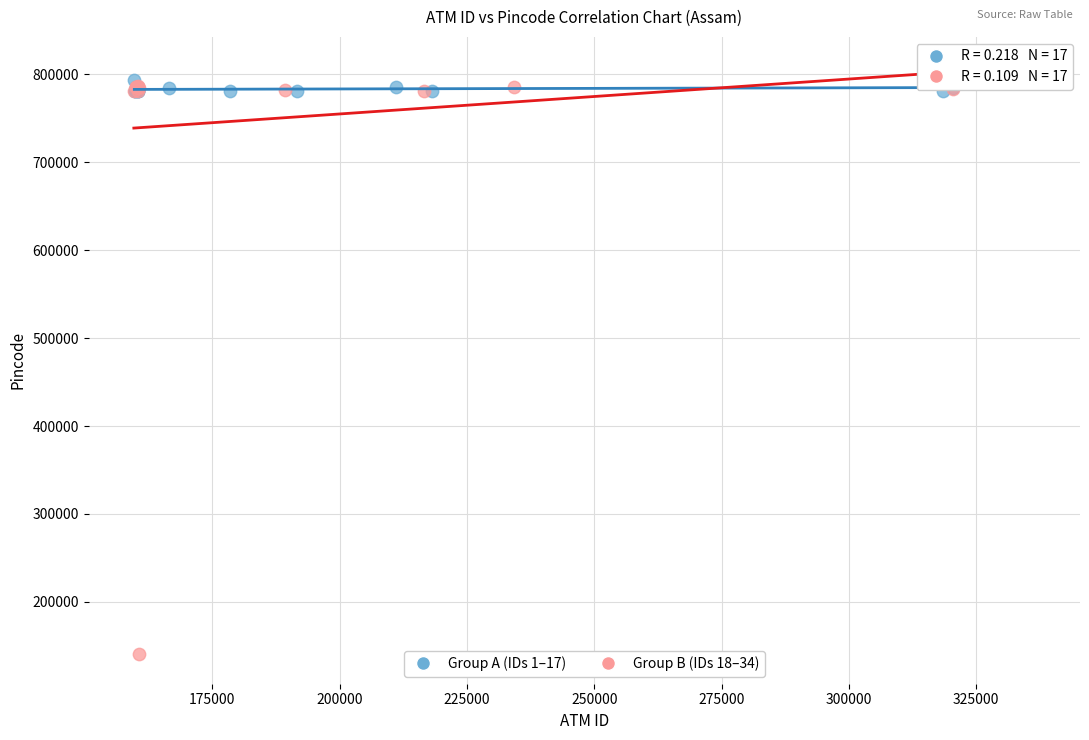

Which series has the widest spread of Y values?

Group B (IDs 18–34)